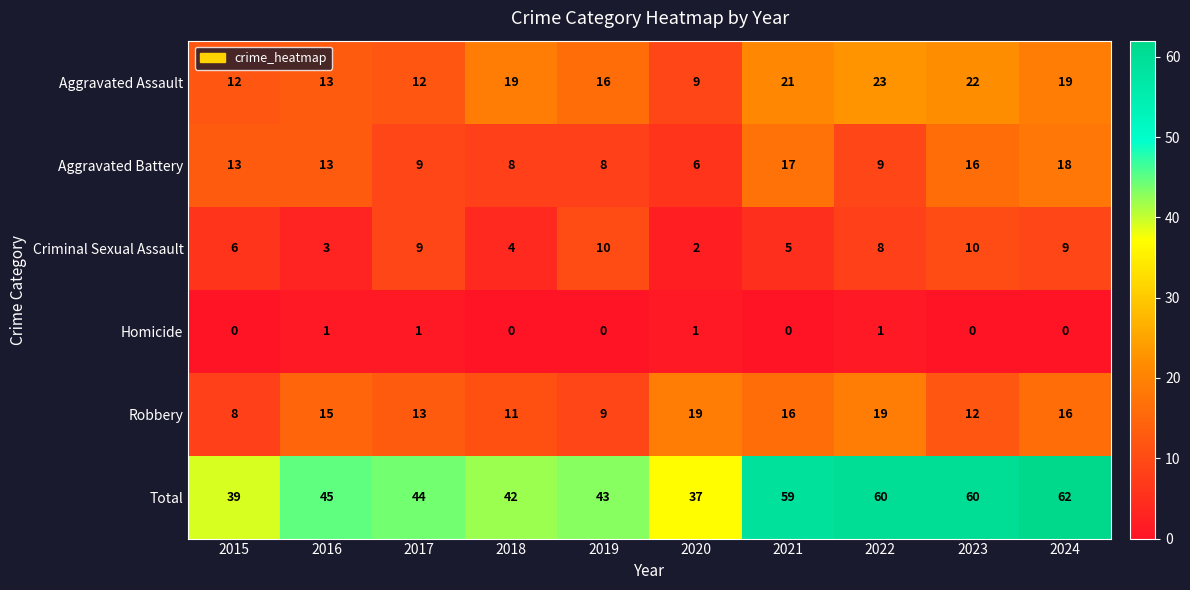

Which category has the highest value across all series?

2024